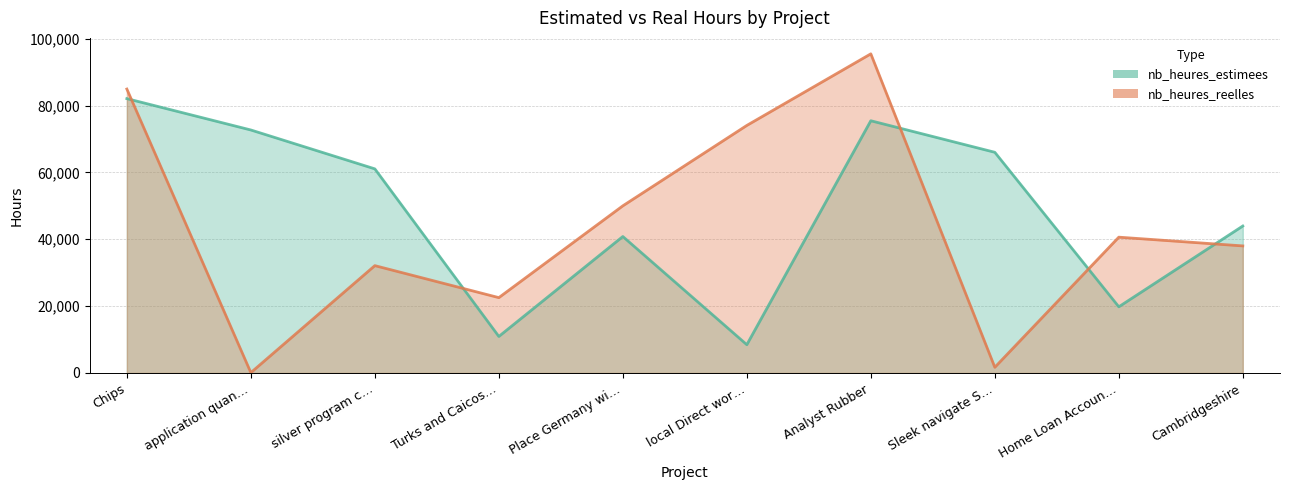

What position from the right is Cambridgeshire?

1